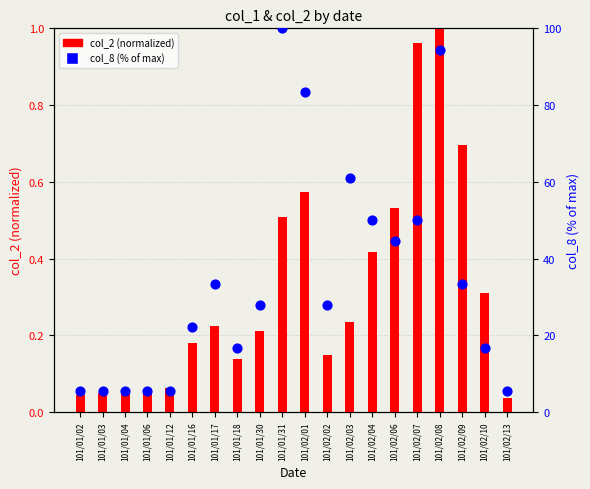

At how many categories does at least one series exceed 17?

12